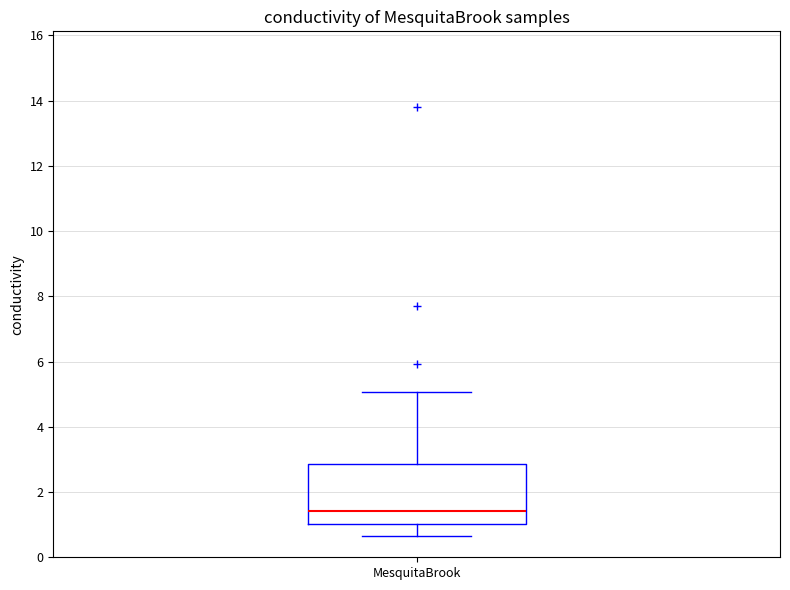

Where does the lower whisker of the box for MesquitaBrook end on the y-axis? The values are not printed on the chart, so give them approximately, as read against the axis.

0.6